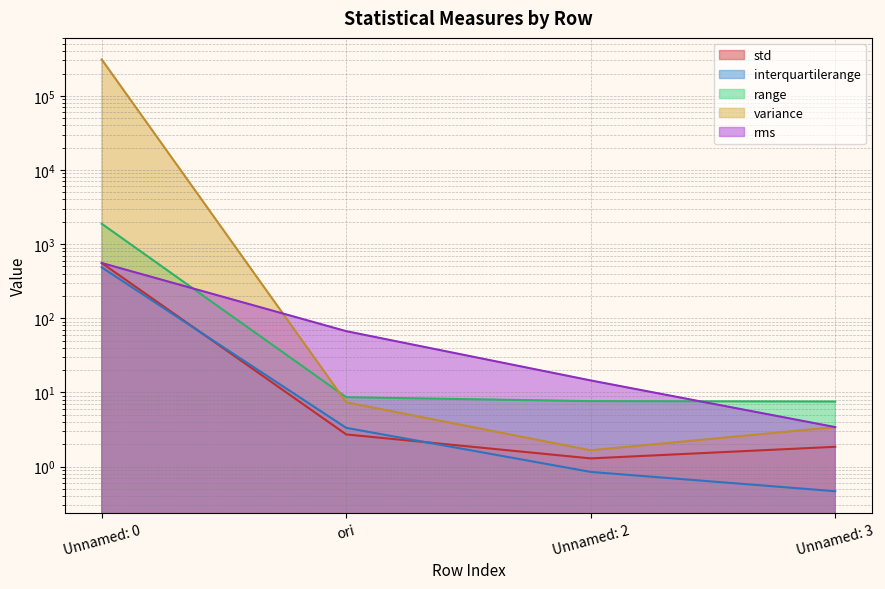

What is the average value of the variance series?

77393.1